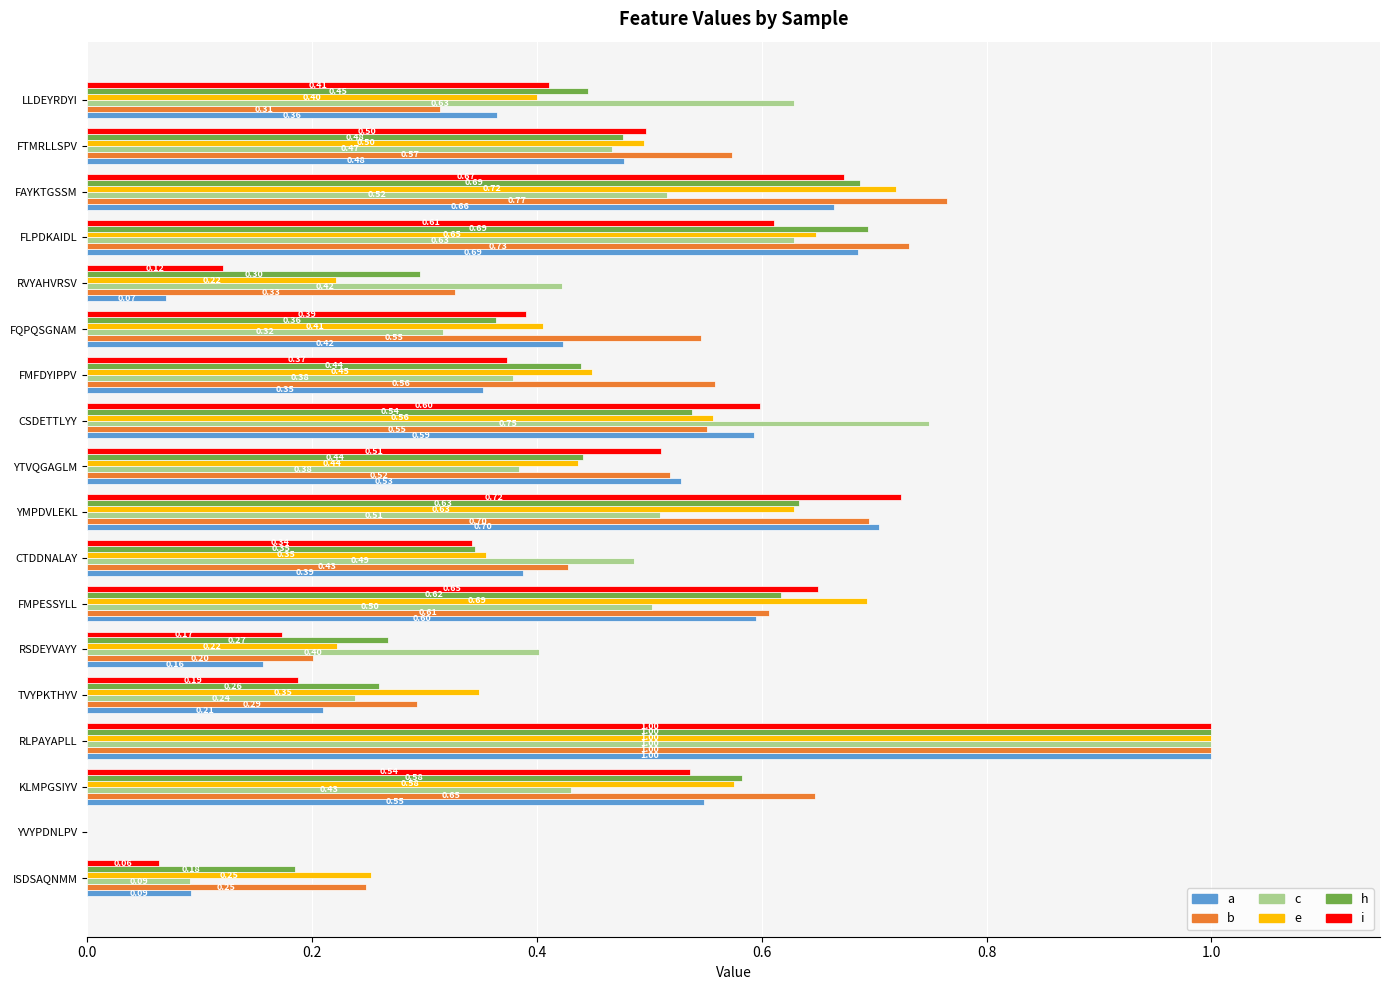

What is the total value across all series at YMPDVLEKL?

3.9